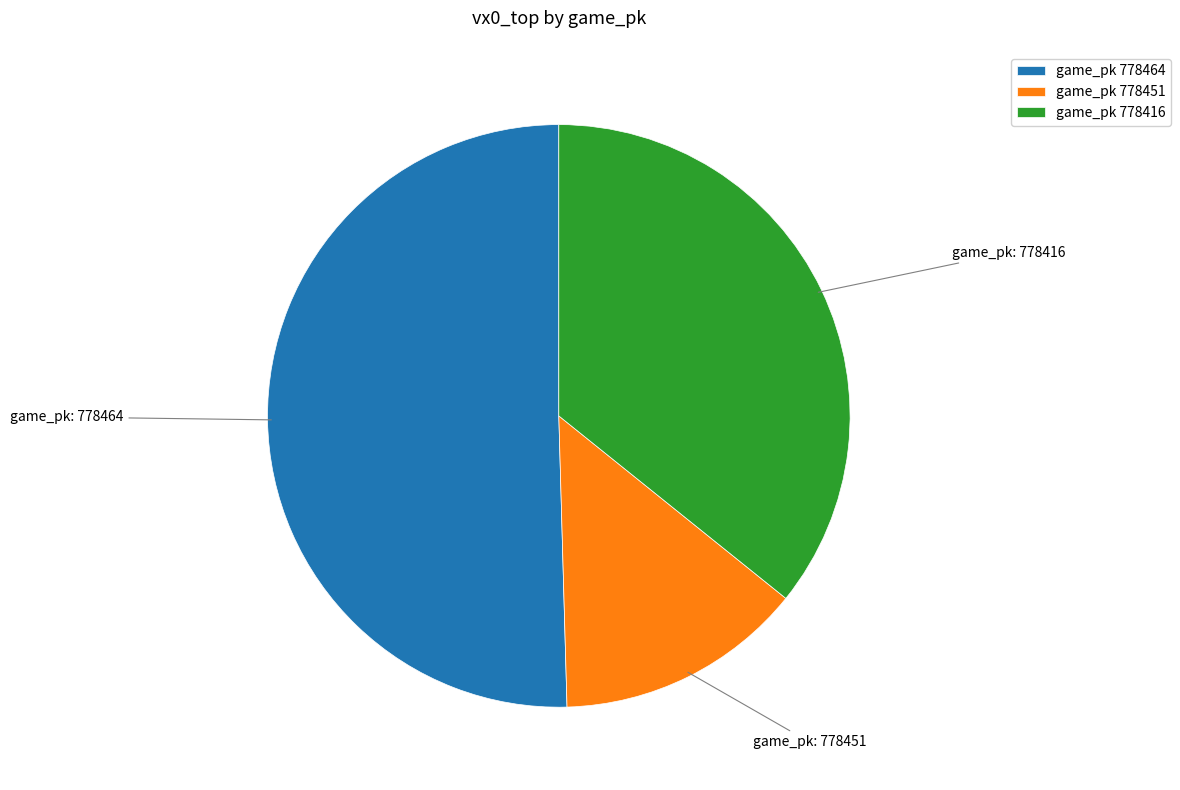

Which slice is the smallest?

game_pk 778451